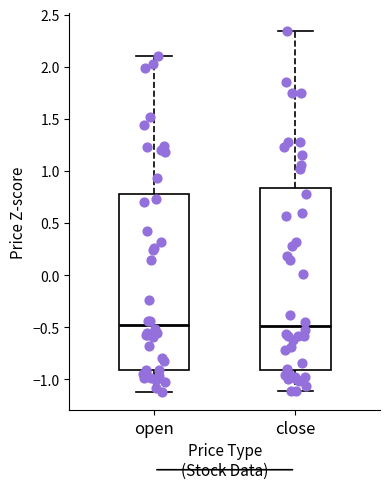

Reading left to right, transcribe this box plot: for each box, give where its median line is, the range the box spans, and where its two whiskers end, as read against the y-axis. The values are not printed on the chart, so give them approximately, as read against the axis.

open: median -0.50, box -0.90 to 0.80, whiskers -1.10 to 2.10
close: median -0.50, box -0.90 to 0.85, whiskers -1.10 to 2.35